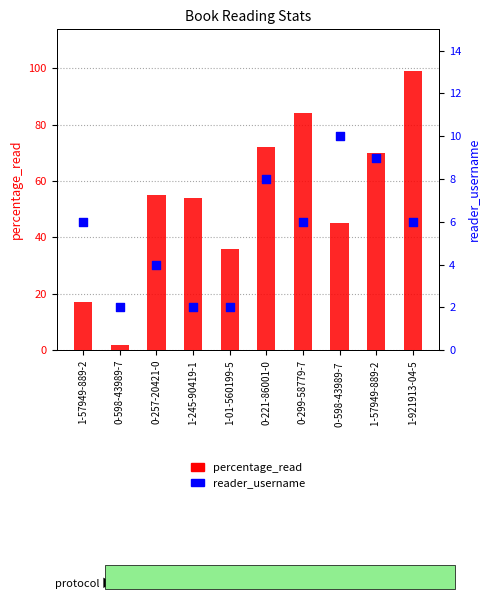

Which series has the largest total across all categories?

percentage_read